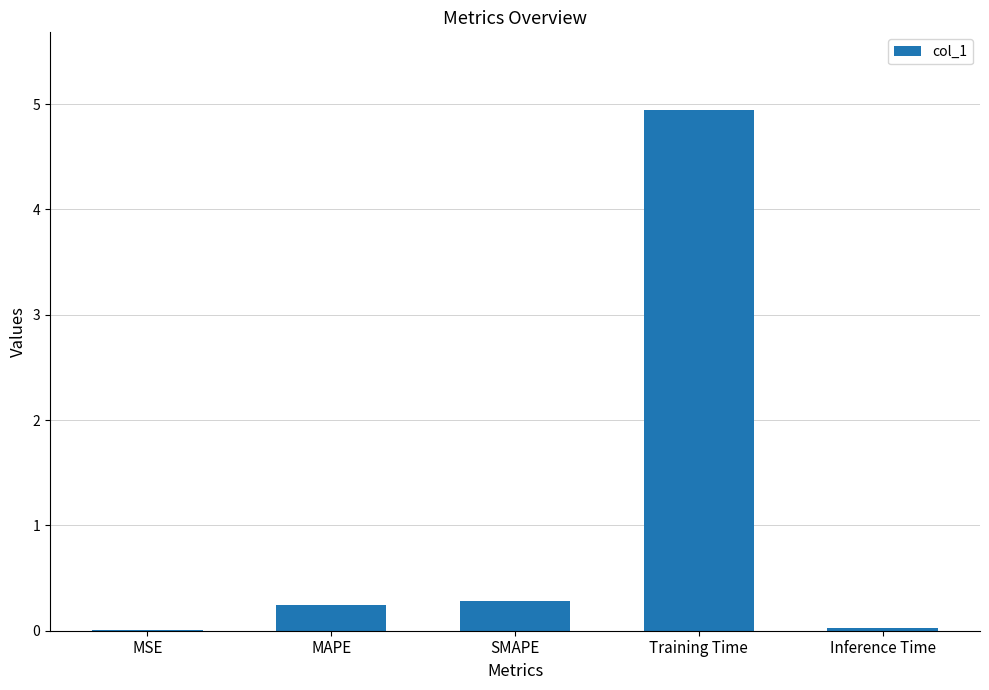

At which category does the chart reach its peak across all series?

Training Time